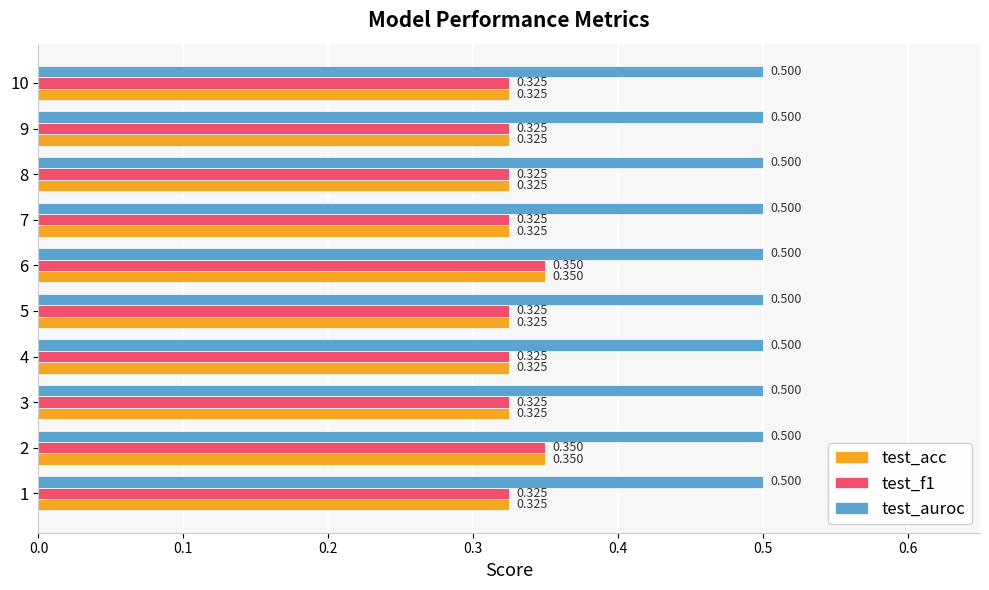

Which series has the largest total across all categories?

test_auroc